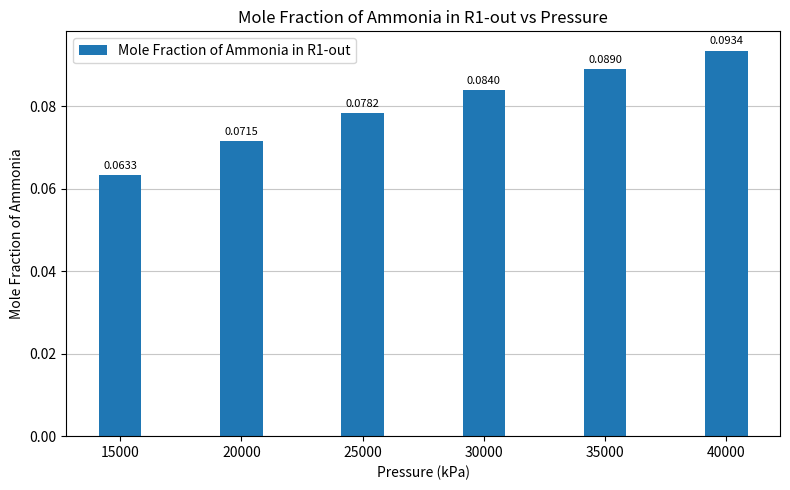

Which label corresponds to the largest value in the chart?

40000